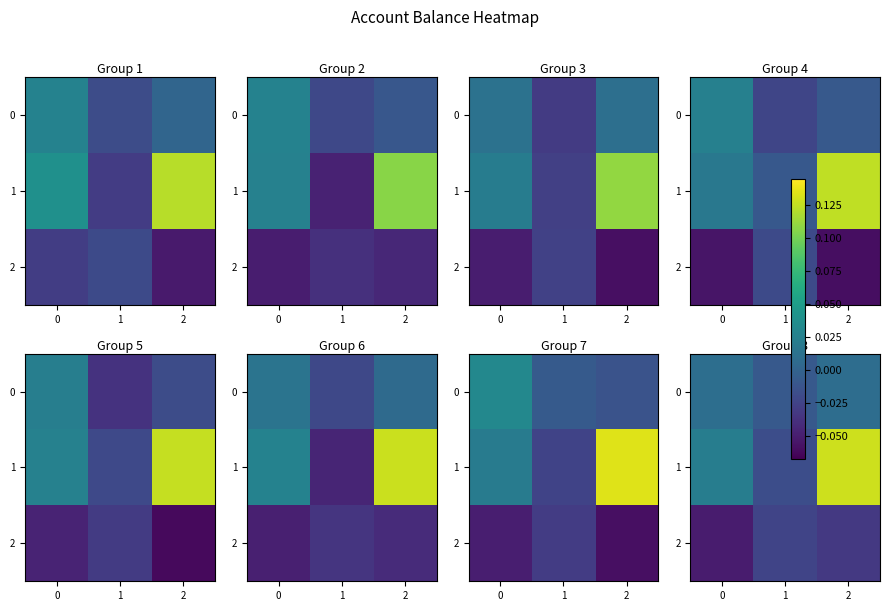

The value of 0 at 2 is 0.0. True or false?

True